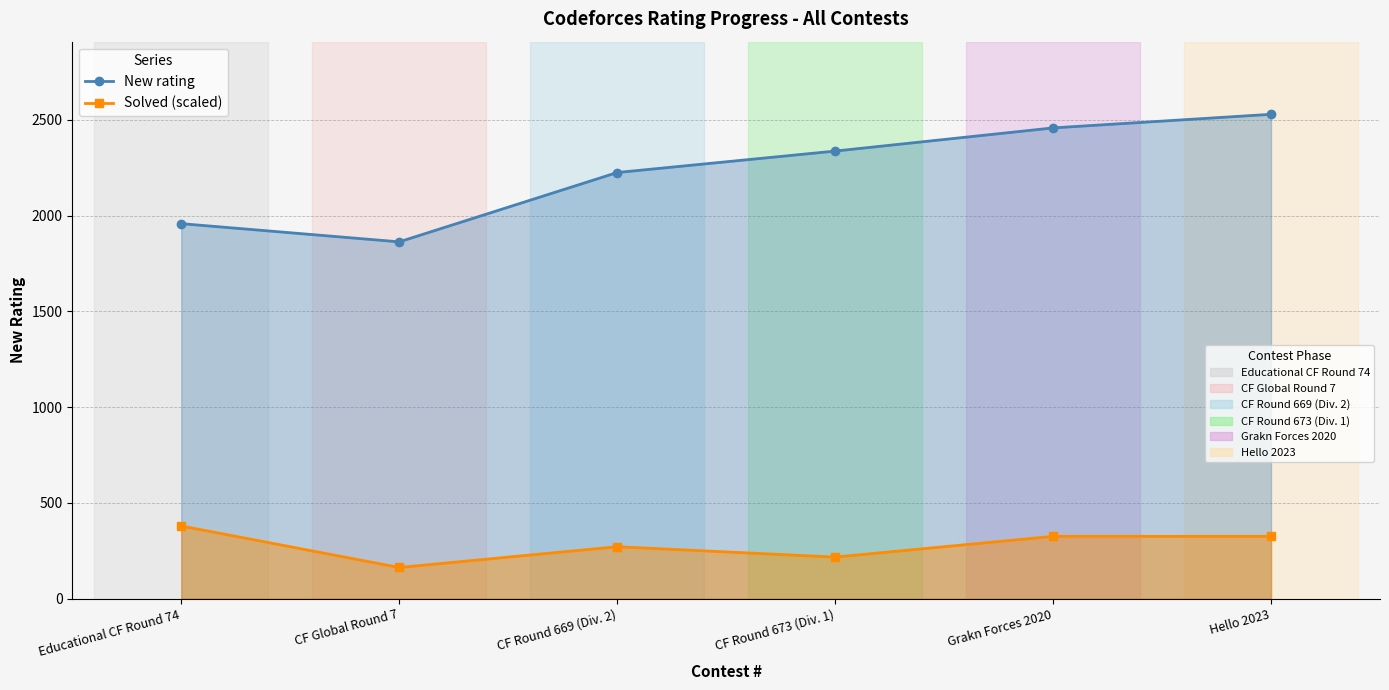

At how many categories does at least one series exceed 848?

6